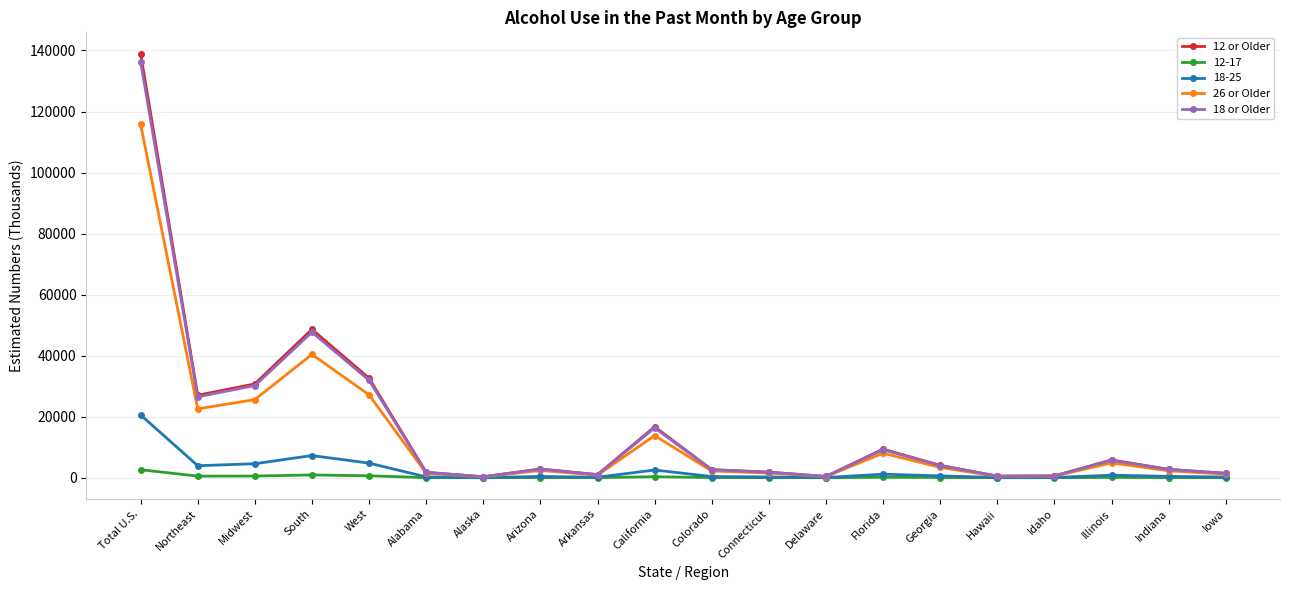

What is the total value across all series at Florida?

27957